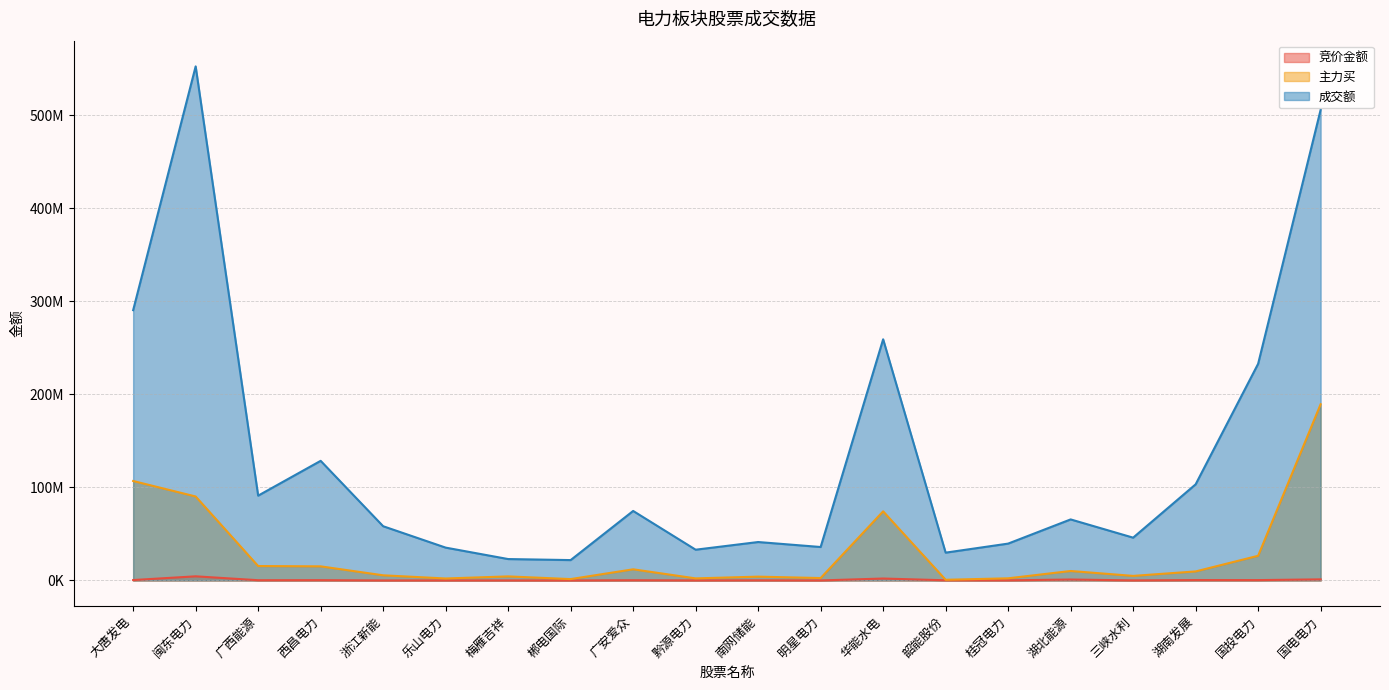

What is the difference between the maximum and second lowest values in the 成交额 series?

529364238